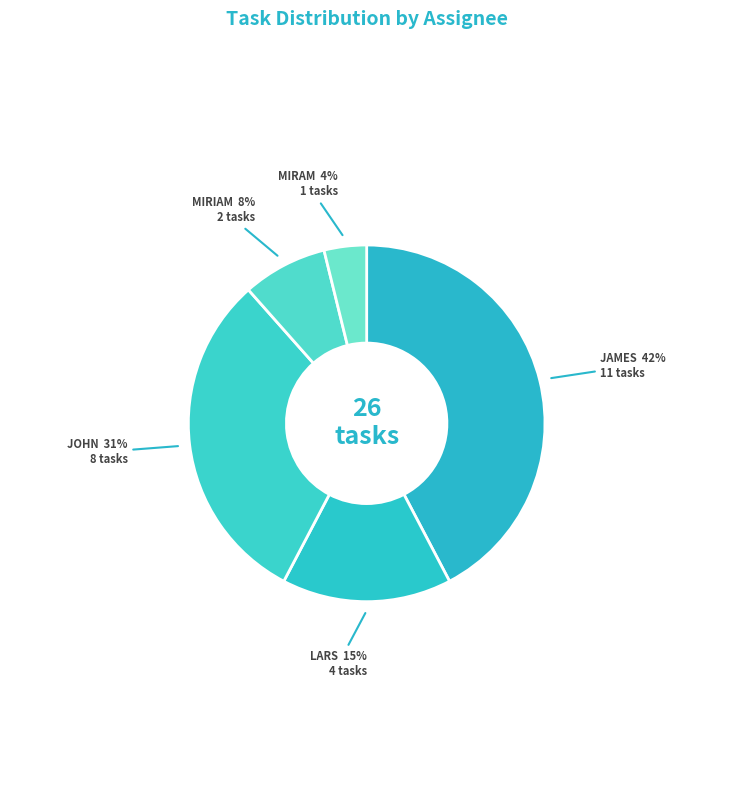

To the nearest percent, what is the average slice percentage?

20%